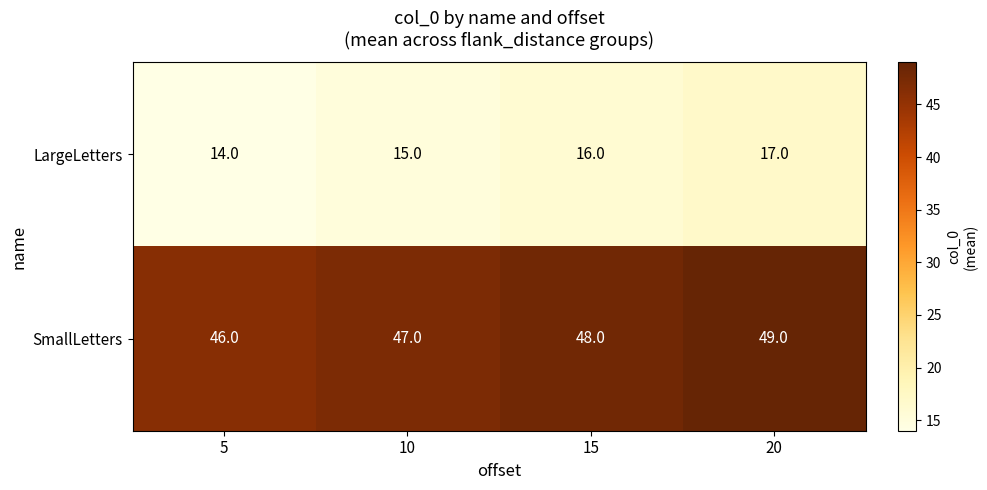

Which series has the largest total across all categories?

SmallLetters